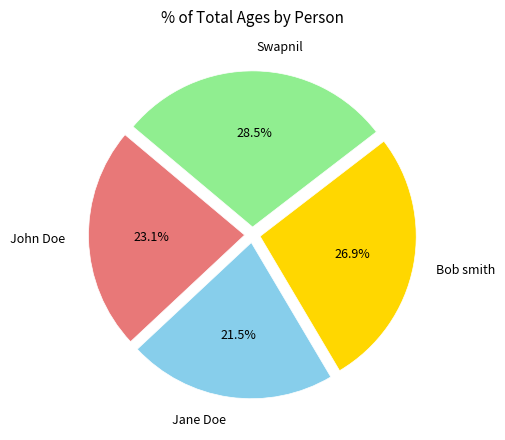

Is Jane Doe the majority of the pie?

No